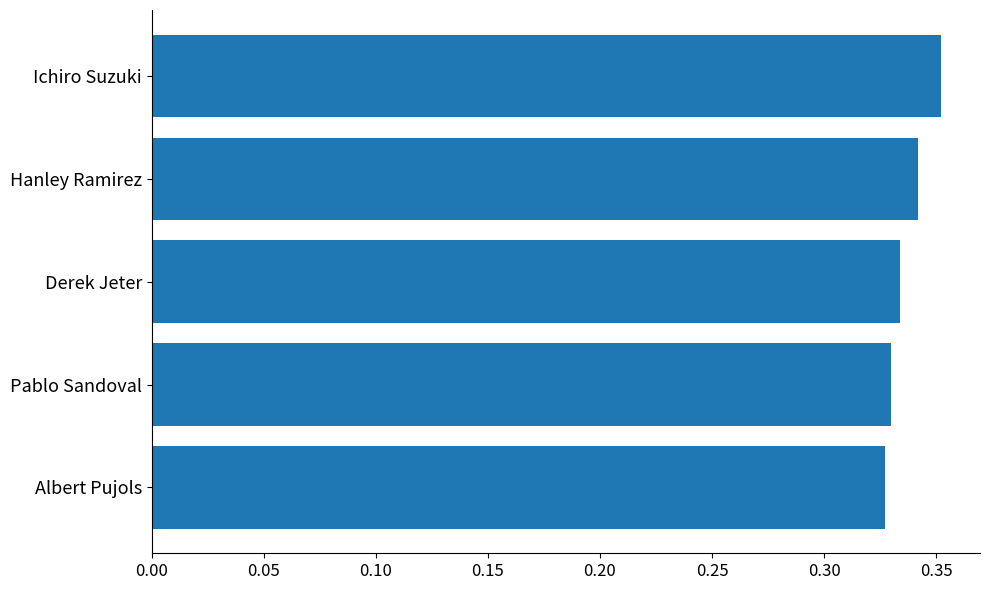

Rank the categories by value from highest to lowest.

Ichiro Suzuki, Hanley Ramirez, Derek Jeter, Pablo Sandoval, Albert Pujols